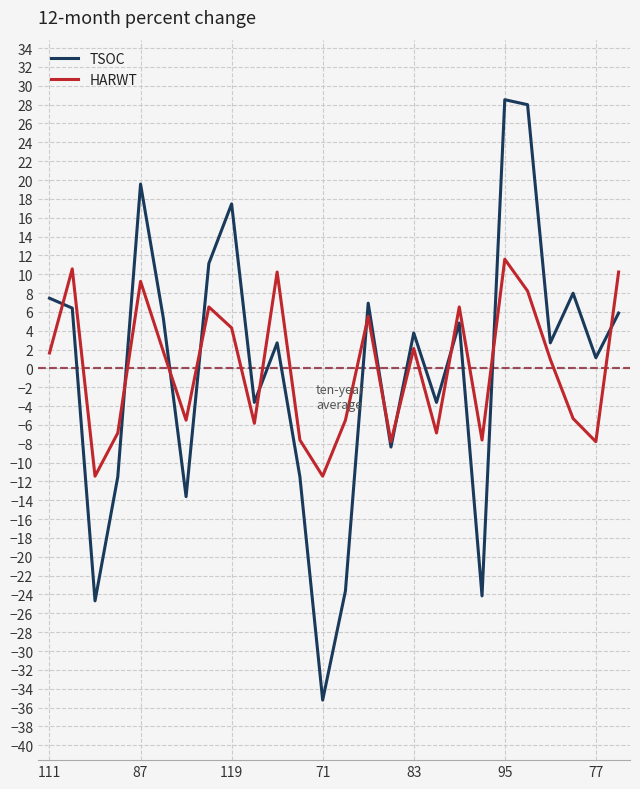

What is the minimum value shown in the chart?

-35.2